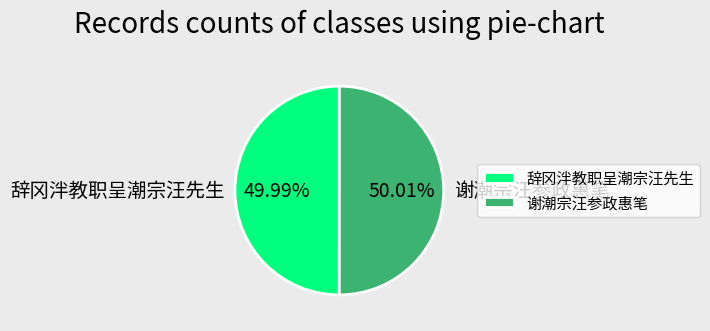

What is the ratio of the value at 辞冈泮教职呈潮宗汪先生 to the value at 谢潮宗汪参政惠笔?

1.0